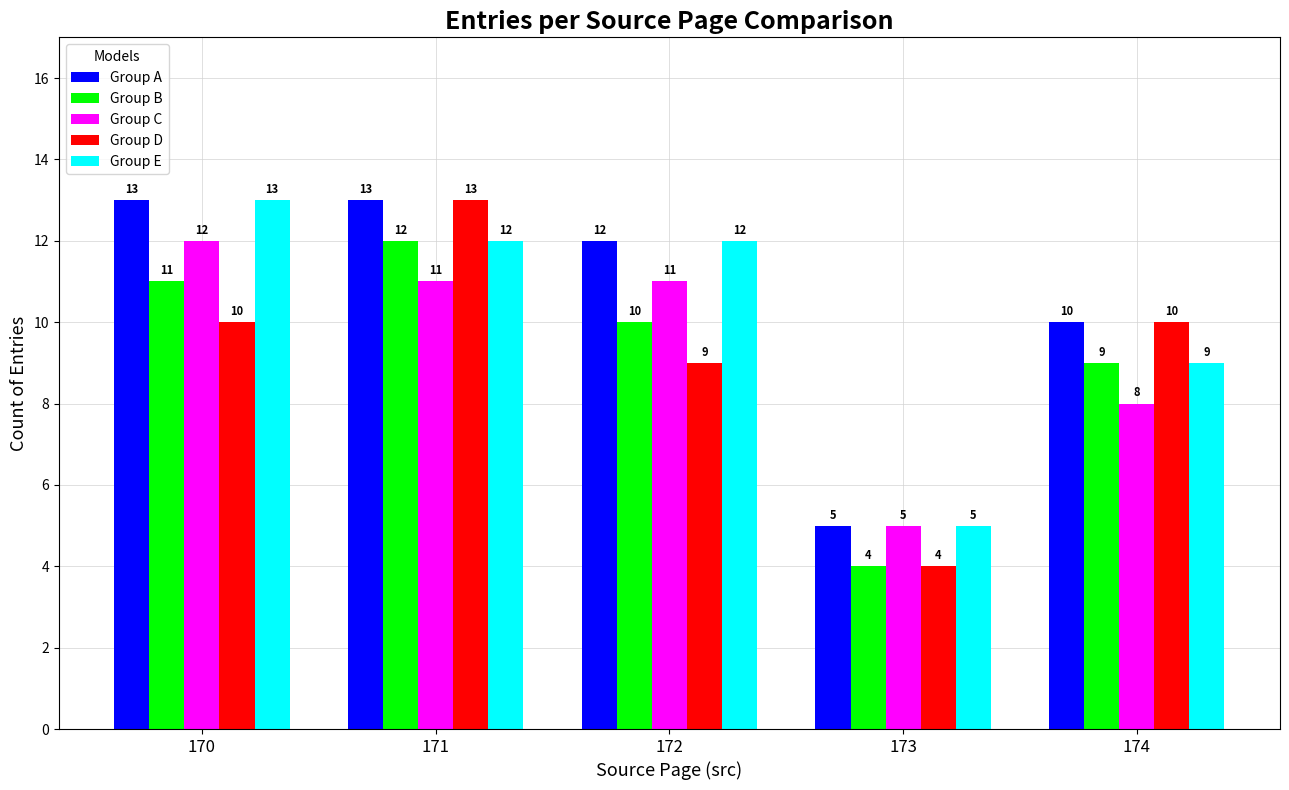

What is the difference between the Group C values at 173 and 170?

7